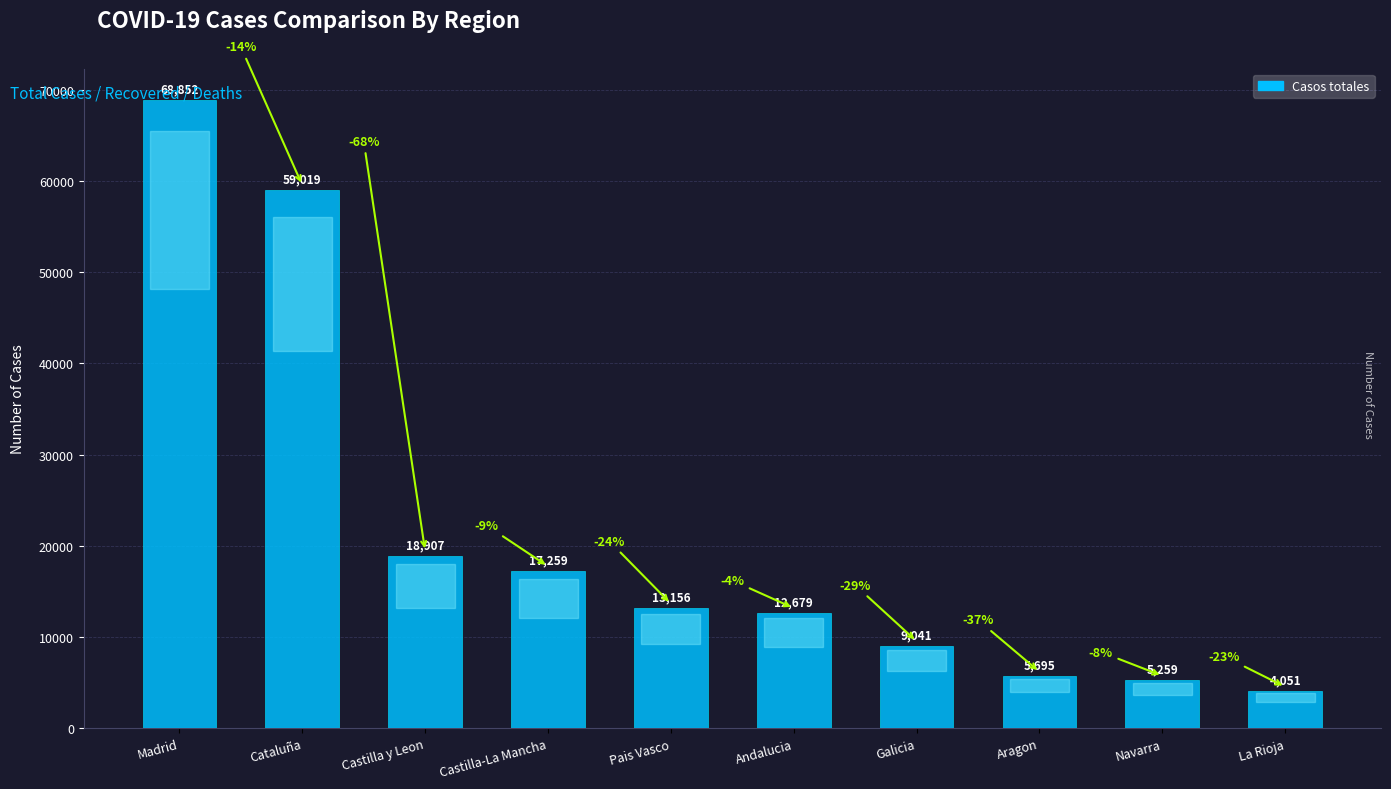

Reading left to right, extract all data points from this chart.

Madrid=68852	Cataluña=59019	Castilla y Leon=18907	Castilla-La Mancha=17259	Pais Vasco=13156	Andalucia=12679	Galicia=9041	Aragon=5695	Navarra=5259	La Rioja=4051